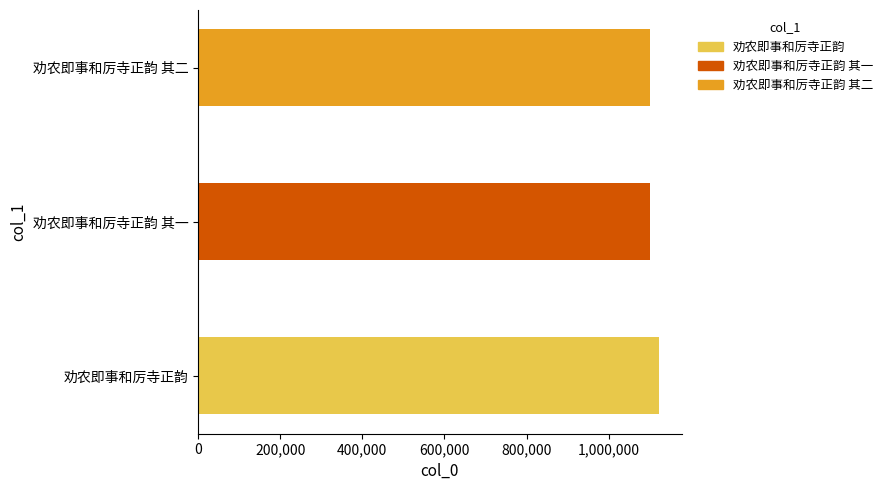

What is the approximate value at 劝农即事和厉寺正韵 其二?

1100426